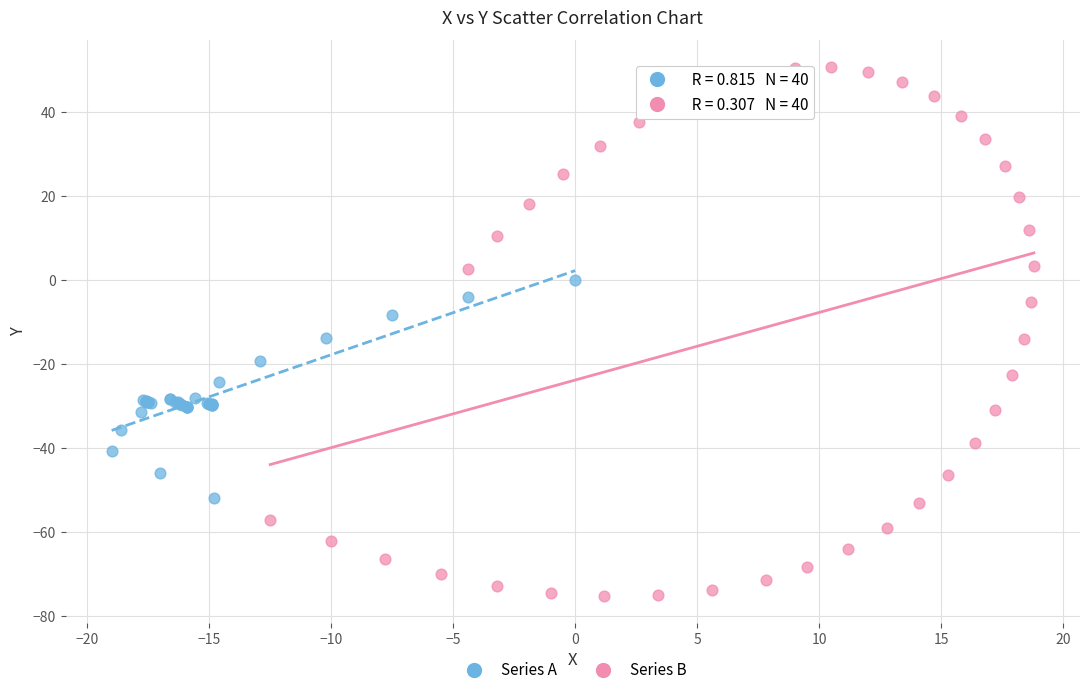

Which series contains the lowest Y value?

Series B